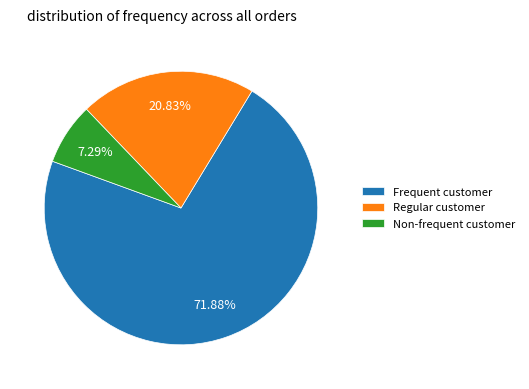

Is the sum of Frequent customer and Regular customer greater than half?

Yes